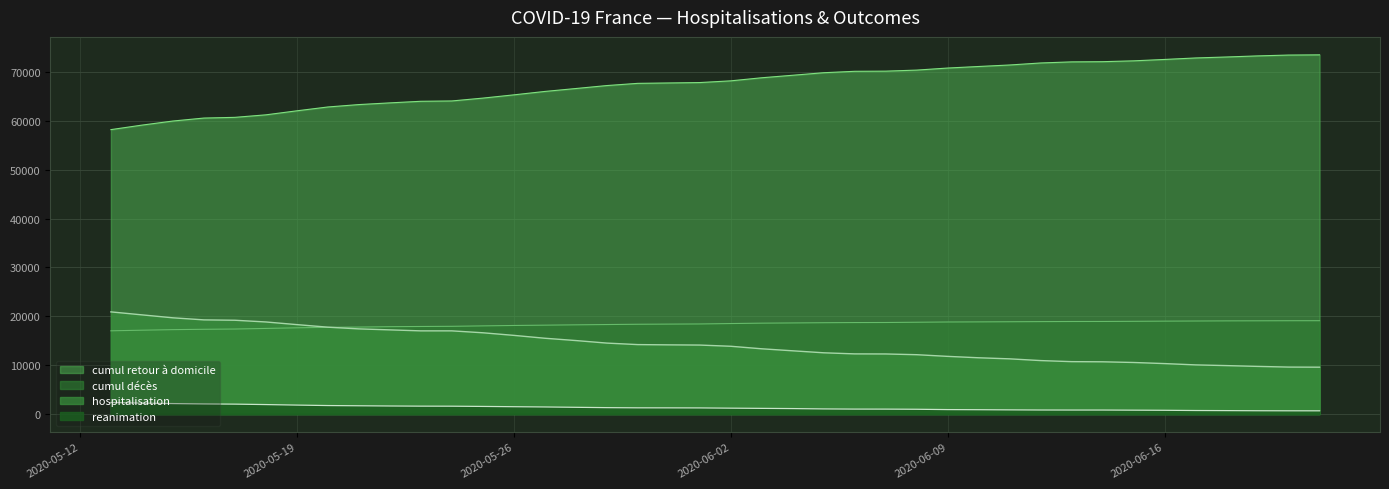

What is the difference between the maximum and second lowest values in the hospitalisation series?

11296